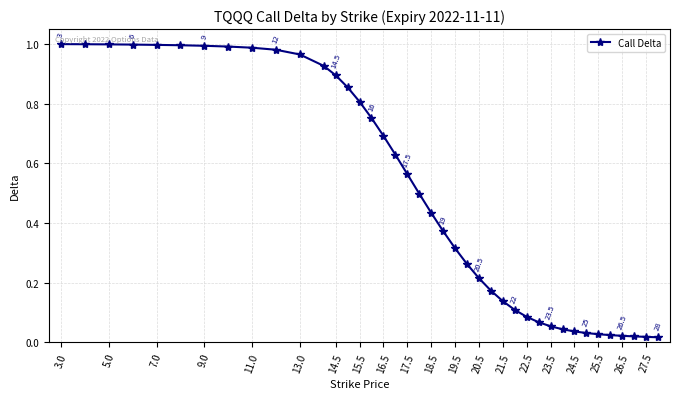

What is the average value?

0.5